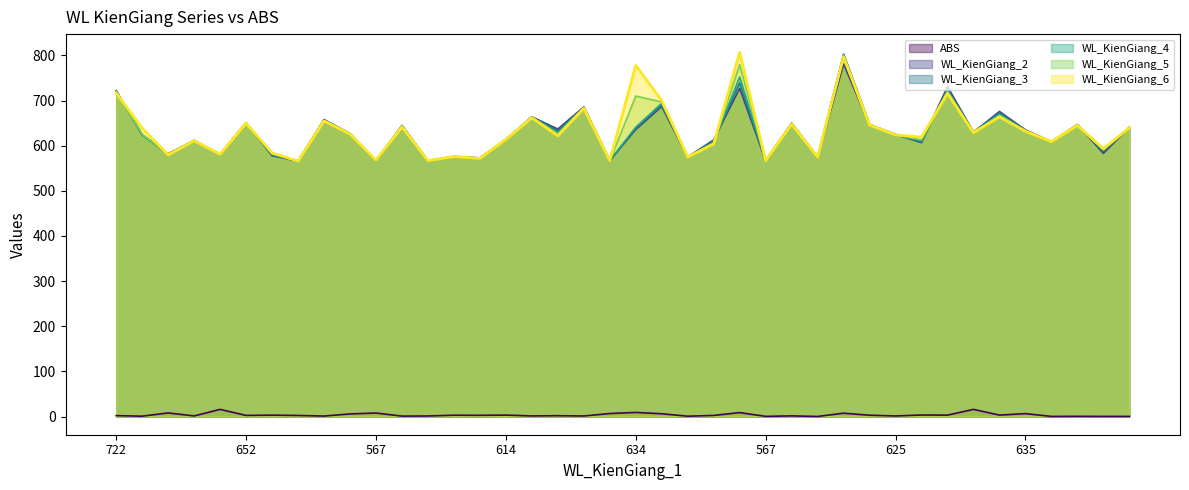

True or false: WL_KienGiang_6 has a value of 919.1 at 14.

False